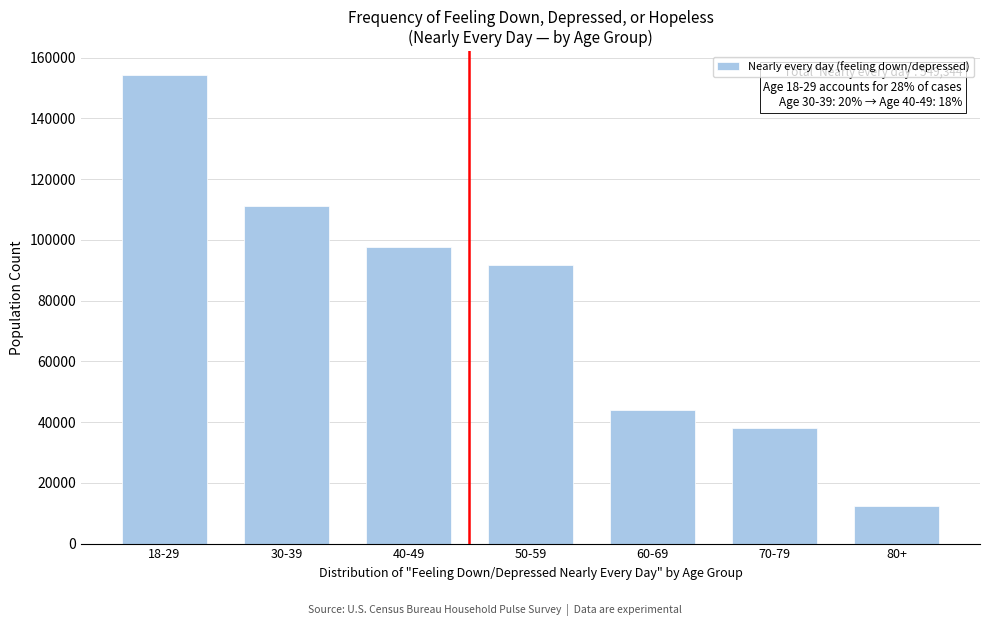

Reading left to right, extract all data points from this chart.

18-29=154407	30-39=111266	40-49=97741	50-59=91694	60-69=43859	70-79=38120	80+=12257